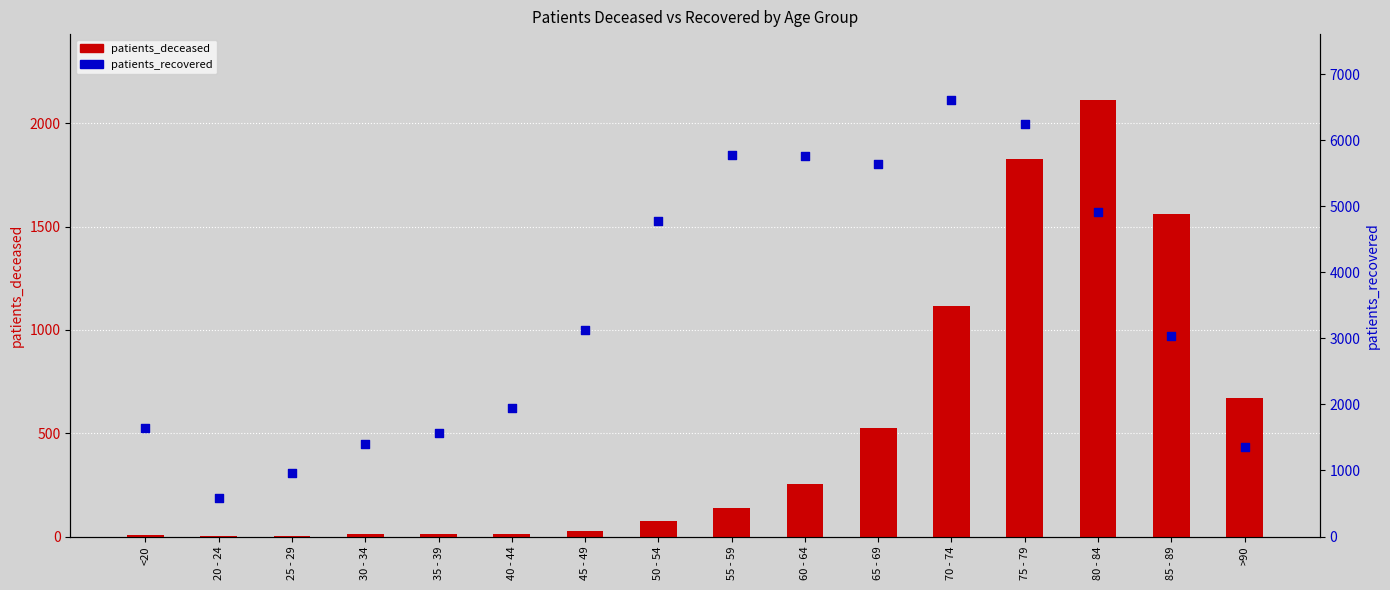

Which series reaches the minimum Y coordinate?

patients_deceased